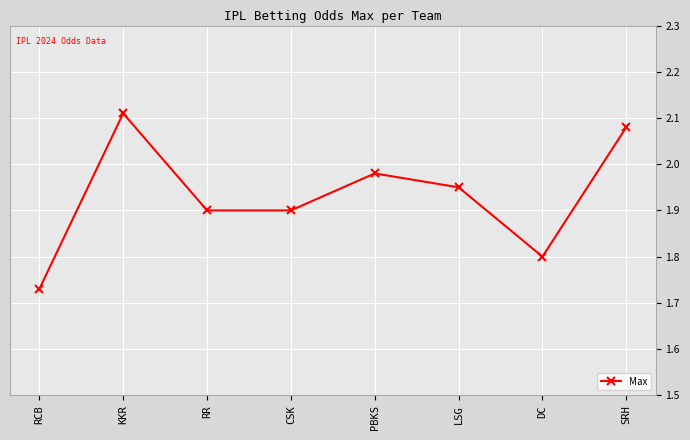

What is the label of the 6th point from the left?

LSG